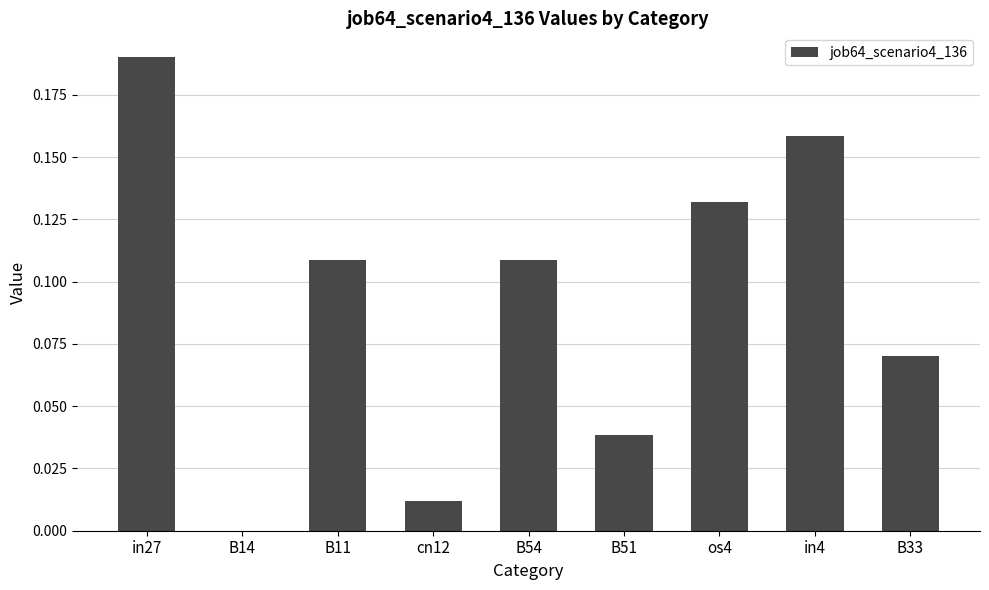

True or false: the data shows 0.0 at B11.

False